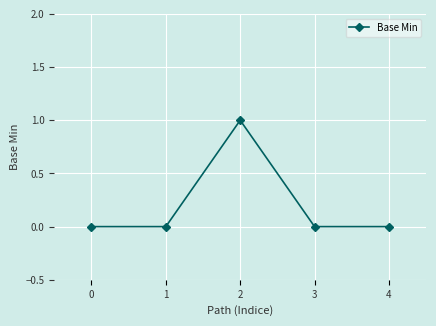

What is the value of the 3rd point from the left?

1